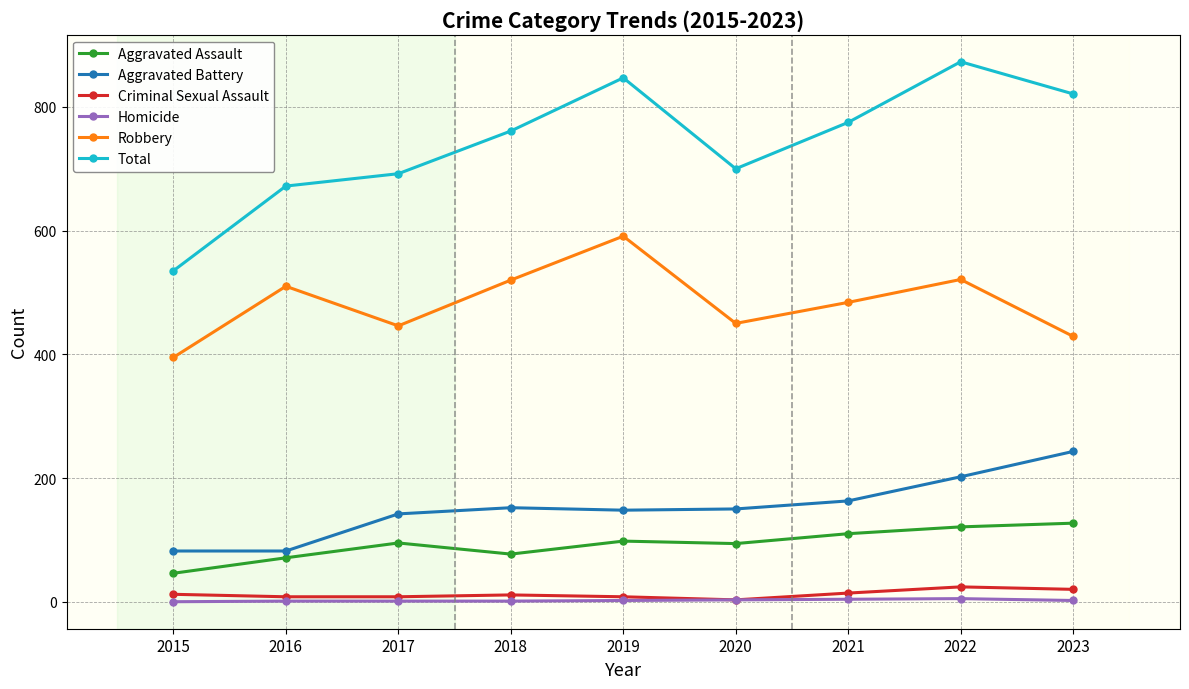

What is the sum of the Aggravated Assault values at 2015 and 2019?

144